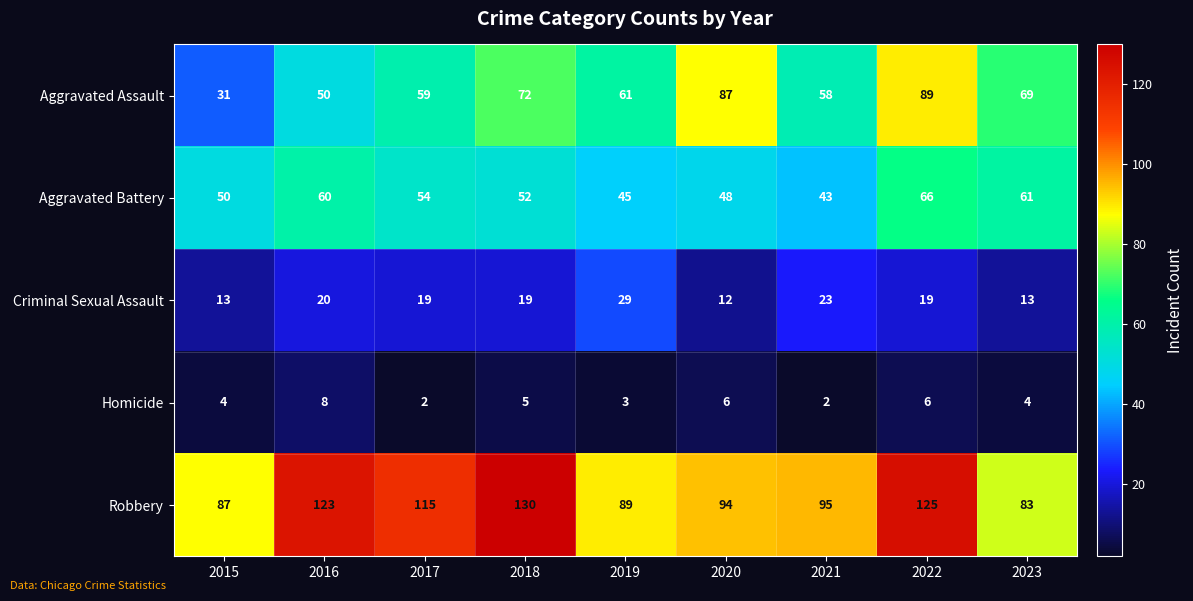

Count the number of data series in this chart.

5